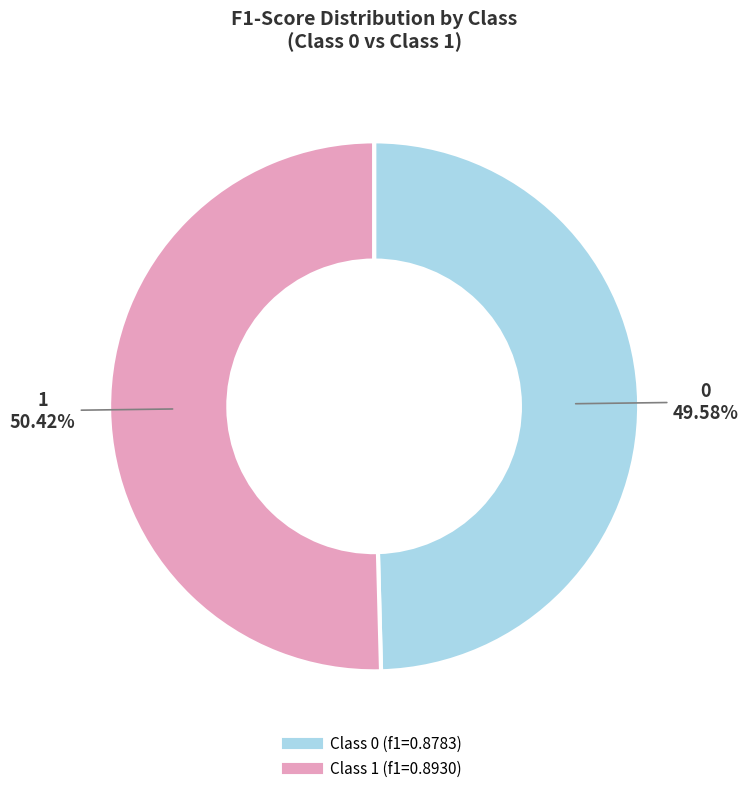

Does any single category account for the majority?

Yes